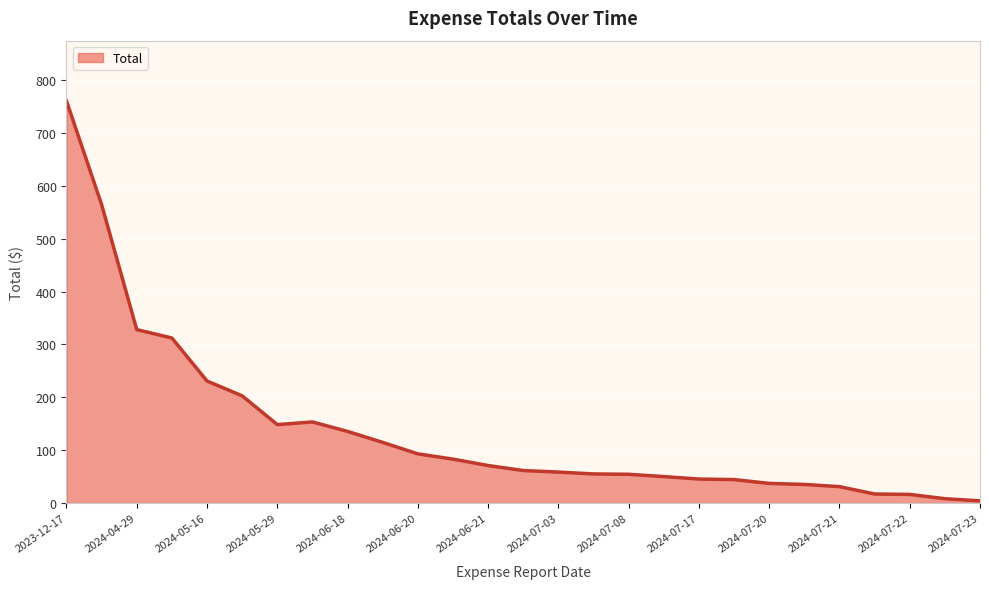

What is the maximum value shown in the chart?

760.9